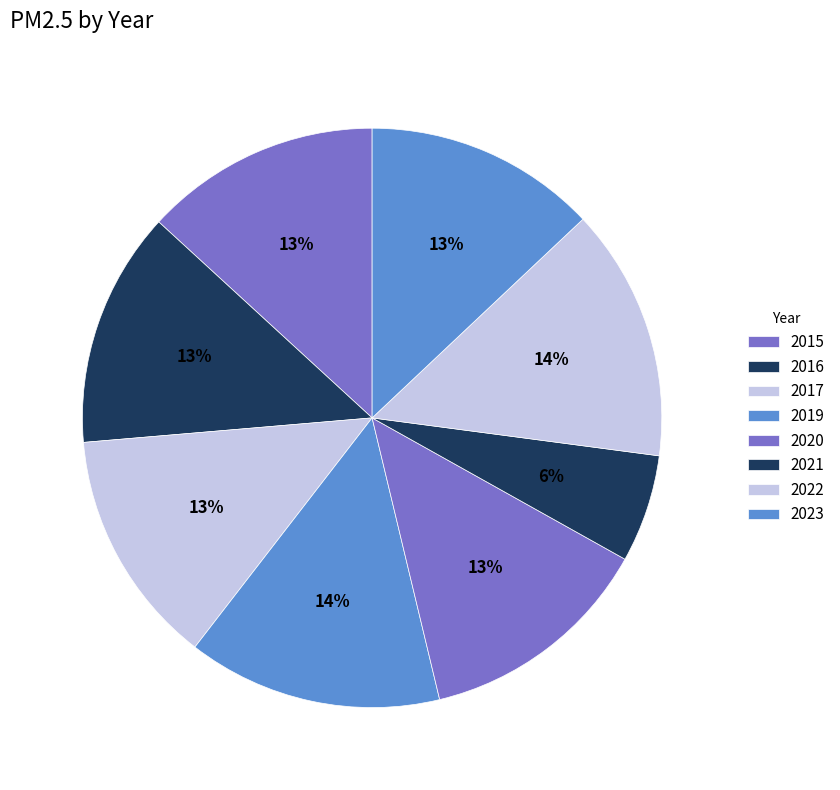

Which category has the smallest portion of the pie?

2021